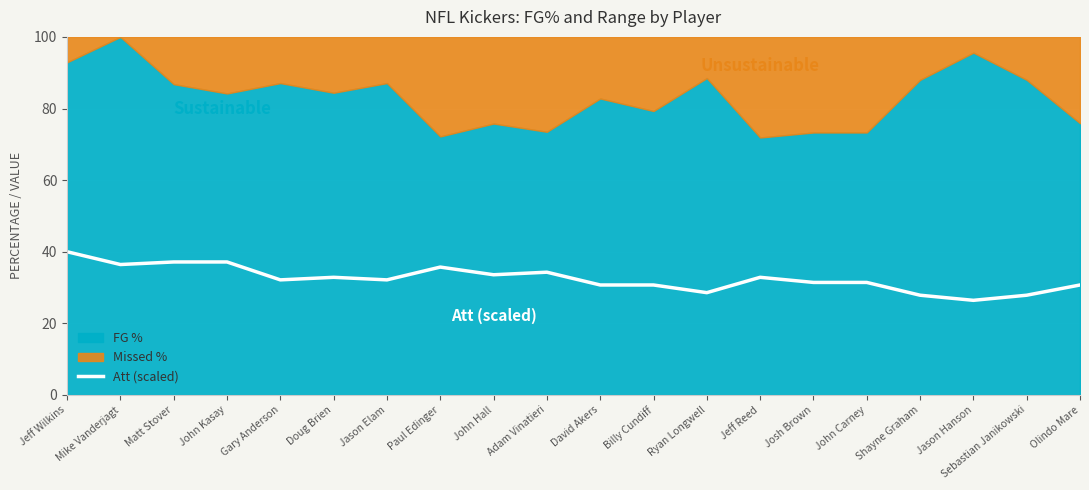

What is the lowest value of the Att (scaled) series?

26.4